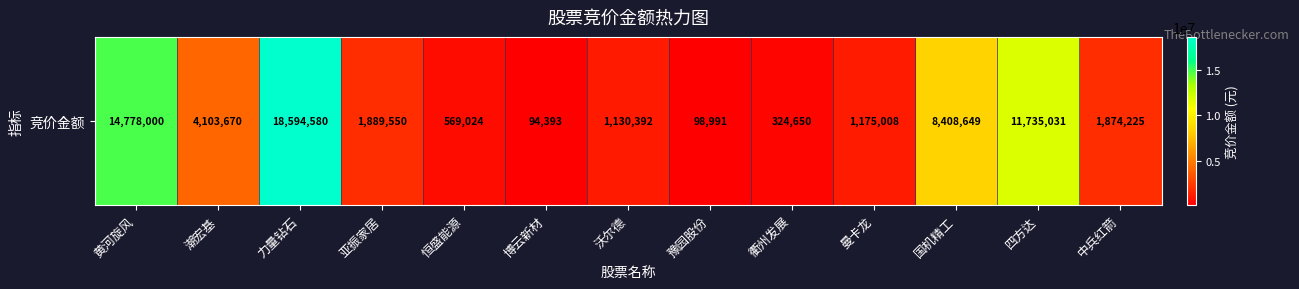

Which label corresponds to the largest value in the chart?

力量钻石